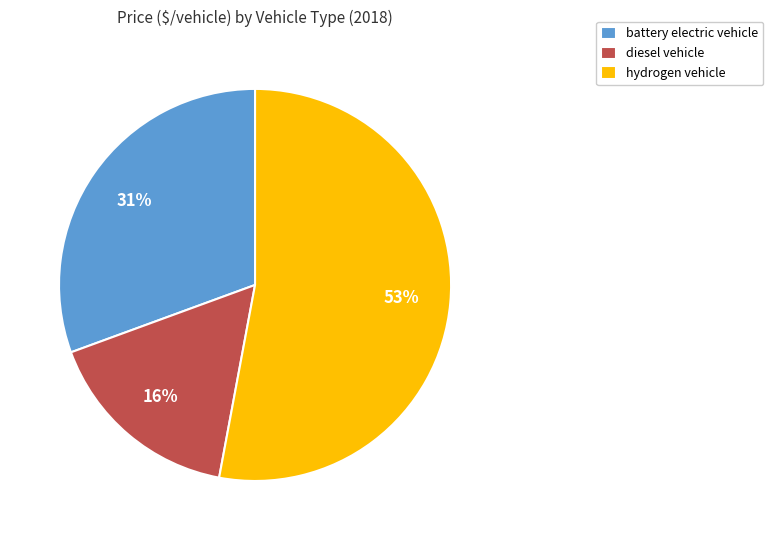

The battery electric vehicle slice represents 31% of the pie. True or false?

True